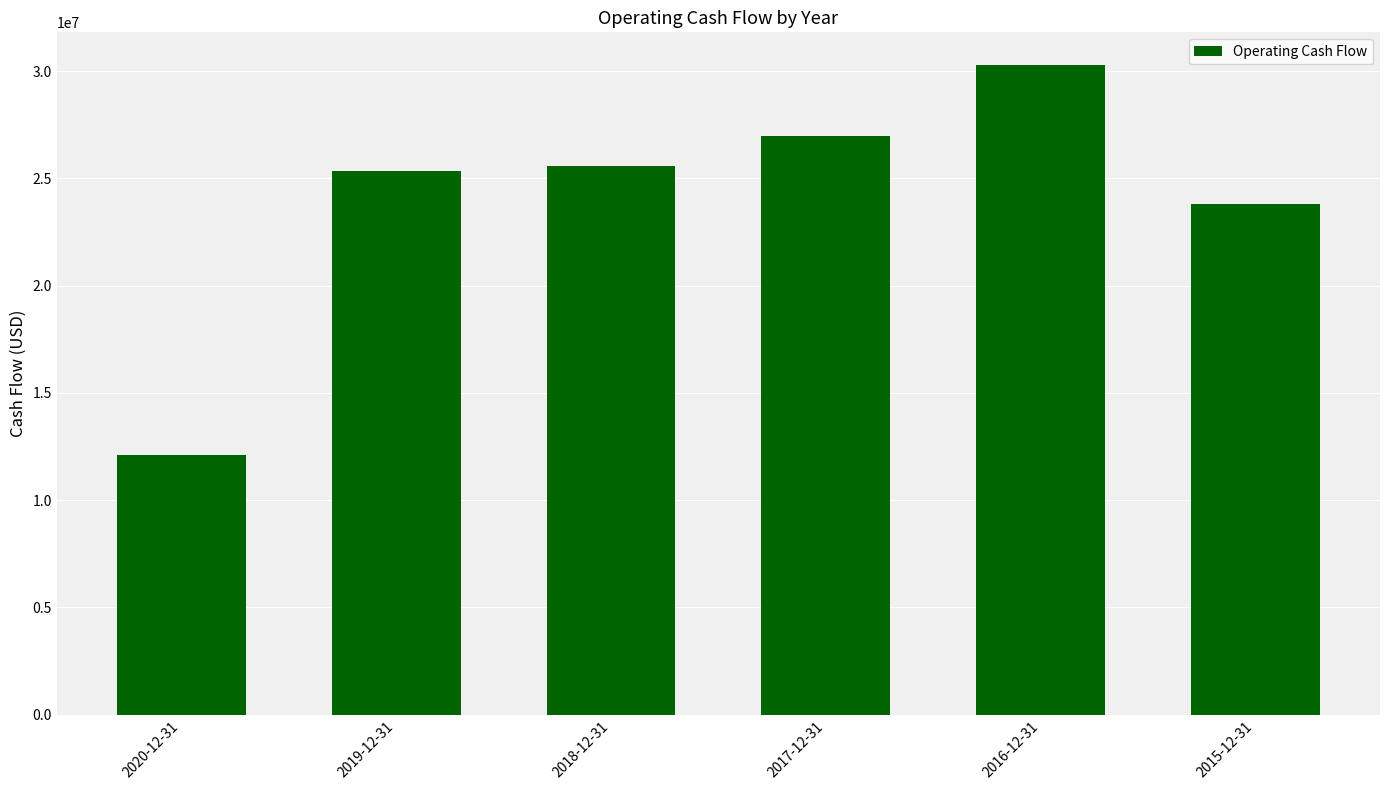

Does the chart contain any negative values?

No